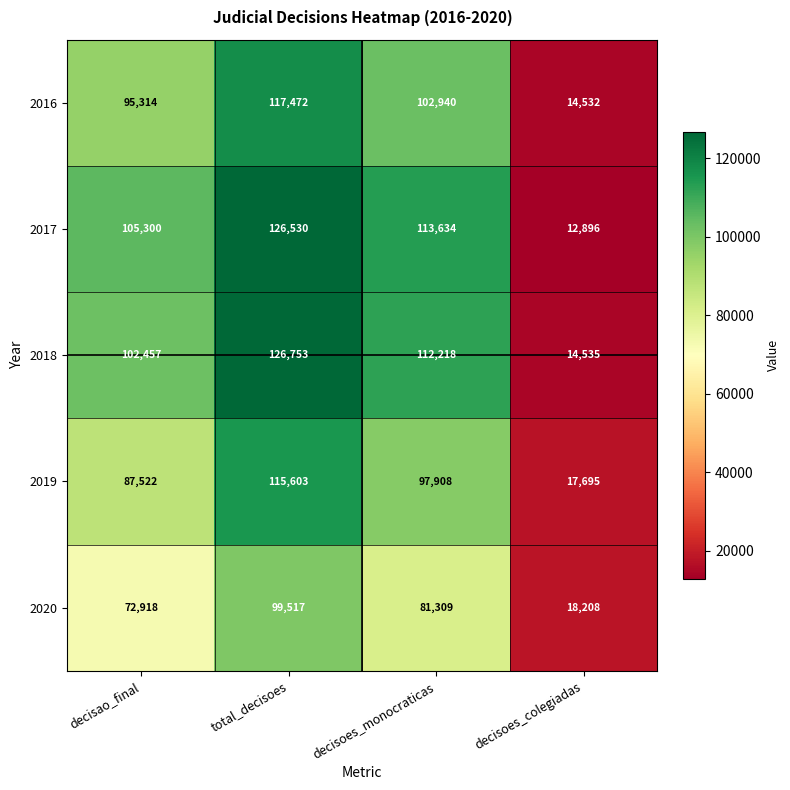

Reading right to left, list all the values displayed in this chart.

2016: 14532	102940	117472	95314
2017: 12896	113634	126530	105300
2018: 14535	112218	126753	102457
2019: 17695	97908	115603	87522
2020: 18208	81309	99517	72918